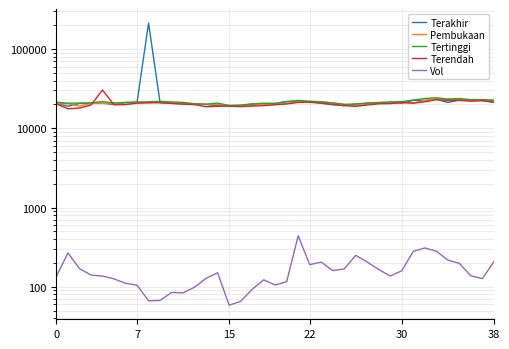

What is the sum of the Terakhir values at 10 and 38?

40696.0